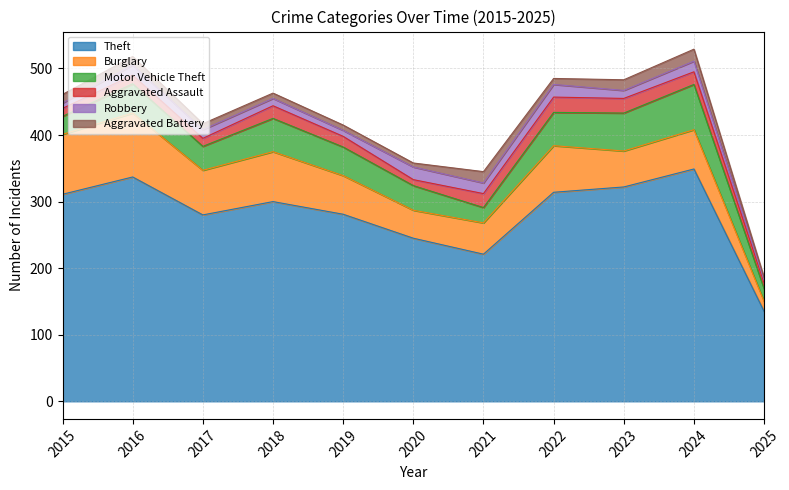

List the labels in order of Aggravated Assault value, smallest first.

2020, 2025, 2015, 2017, 2016, 2019, 2018, 2024, 2021, 2023, 2022